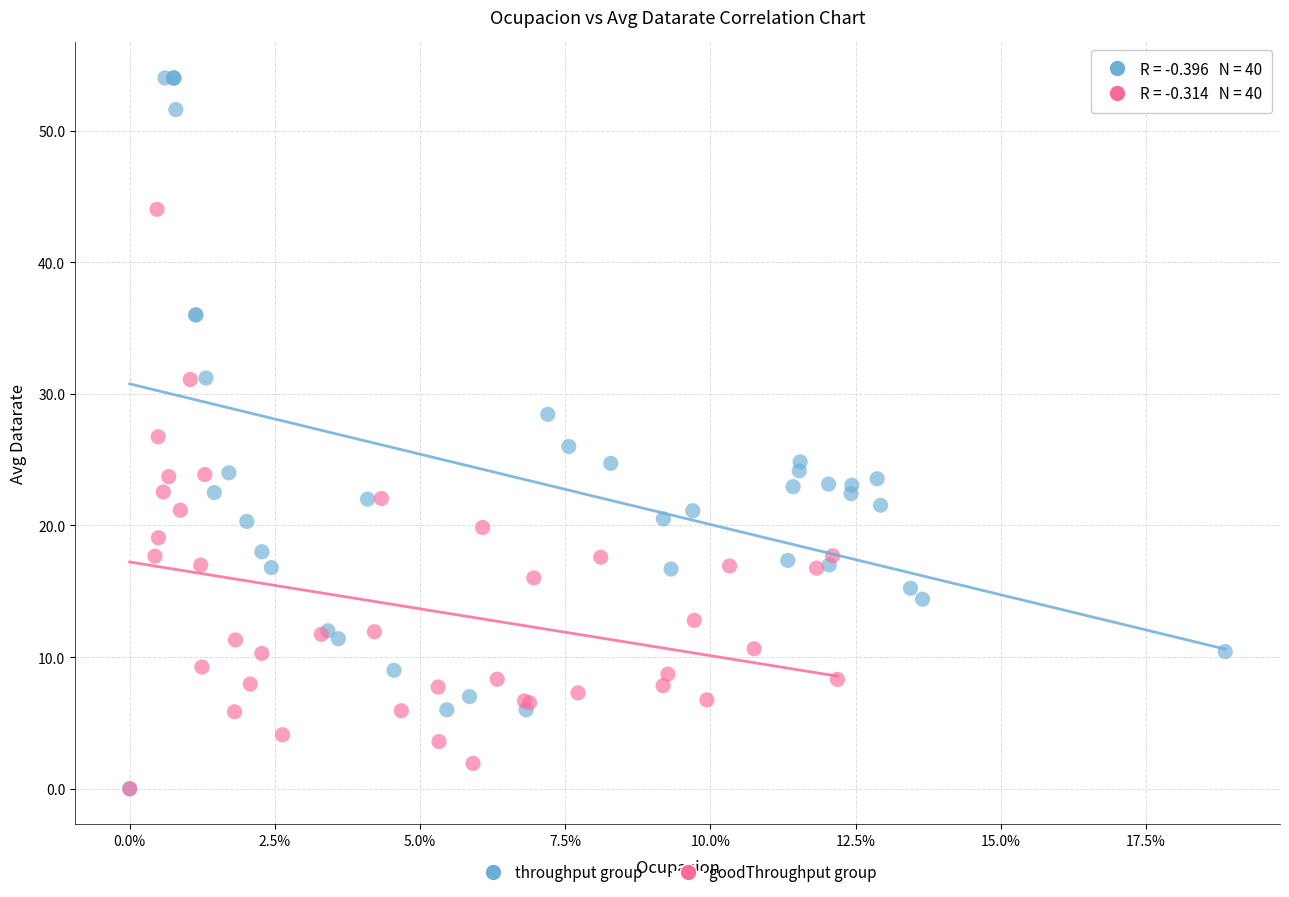

Which series has the widest spread of Y values?

throughput group